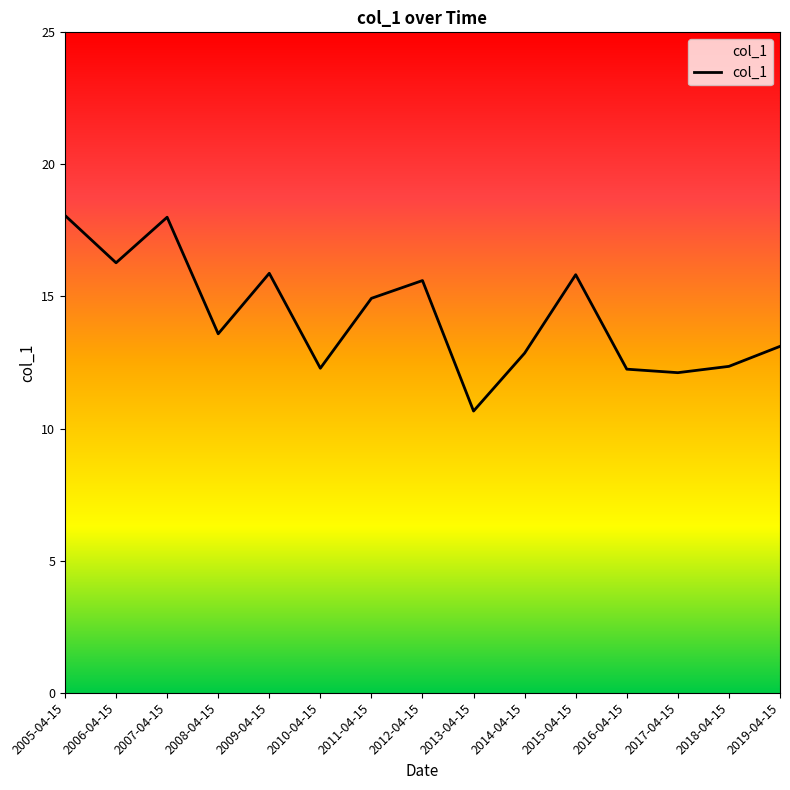

Which category has the lowest value across all series?

2013-04-15